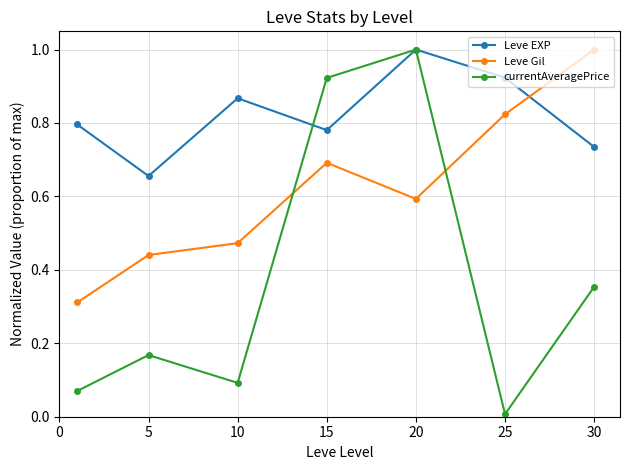

True or false: currentAveragePrice has more than 2 interior local peaks.

False